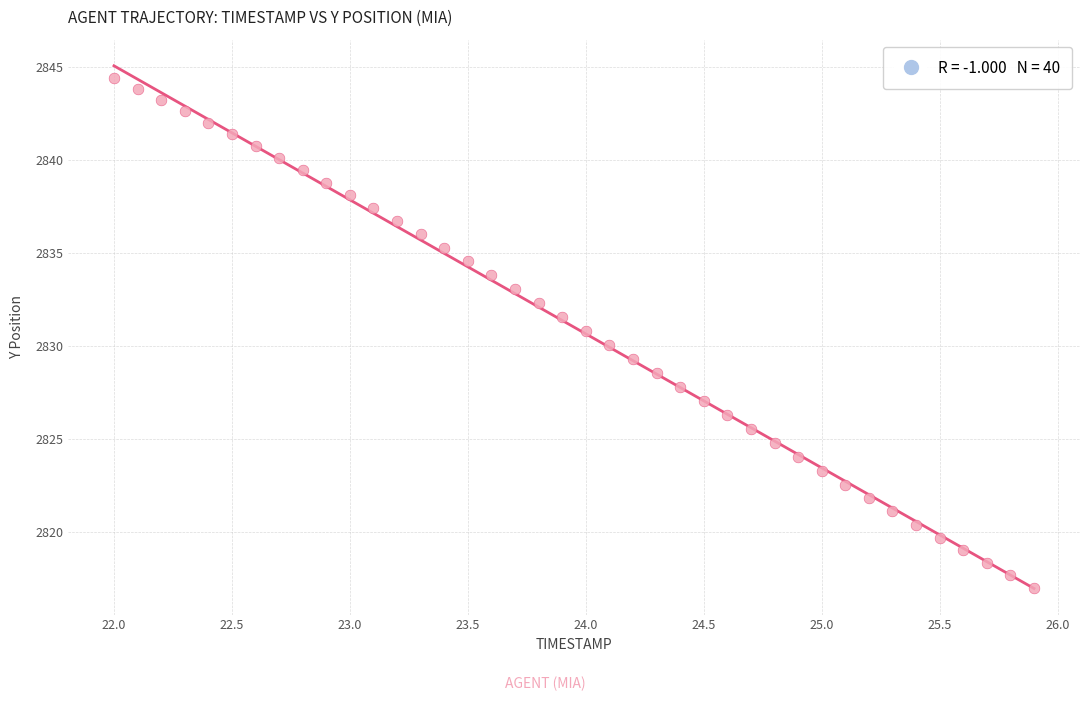

What is the range of X values (max minus min)?

3.9